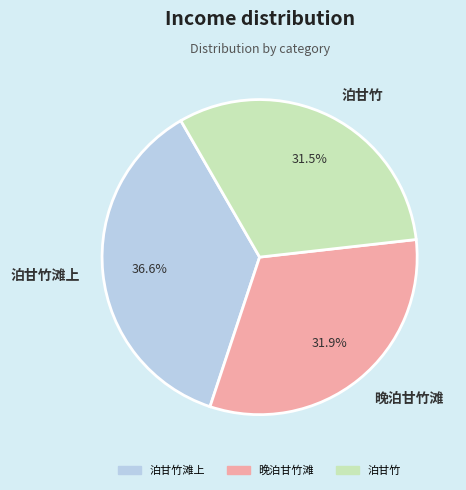

What percentage is the 泊甘竹滩上 slice, to the nearest percent?

37%